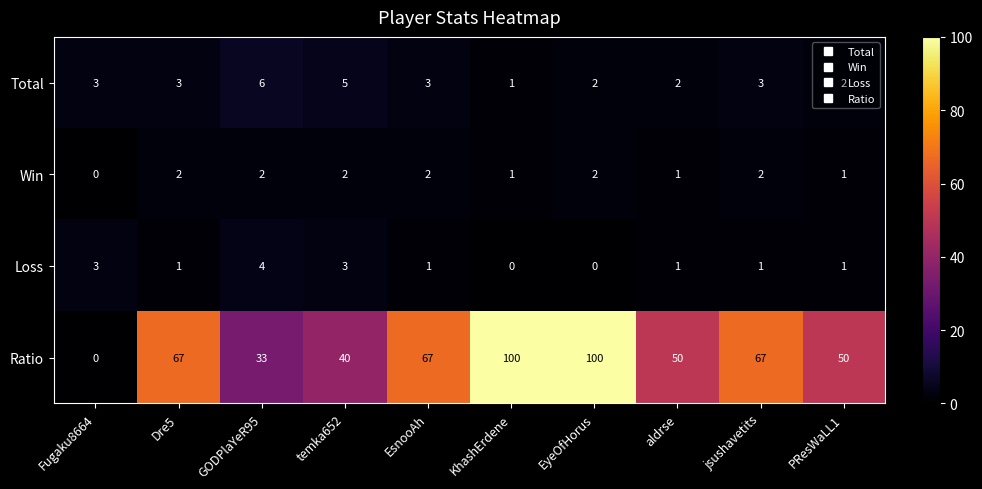

The value of Ratio at jsushavetits is 67. True or false?

True